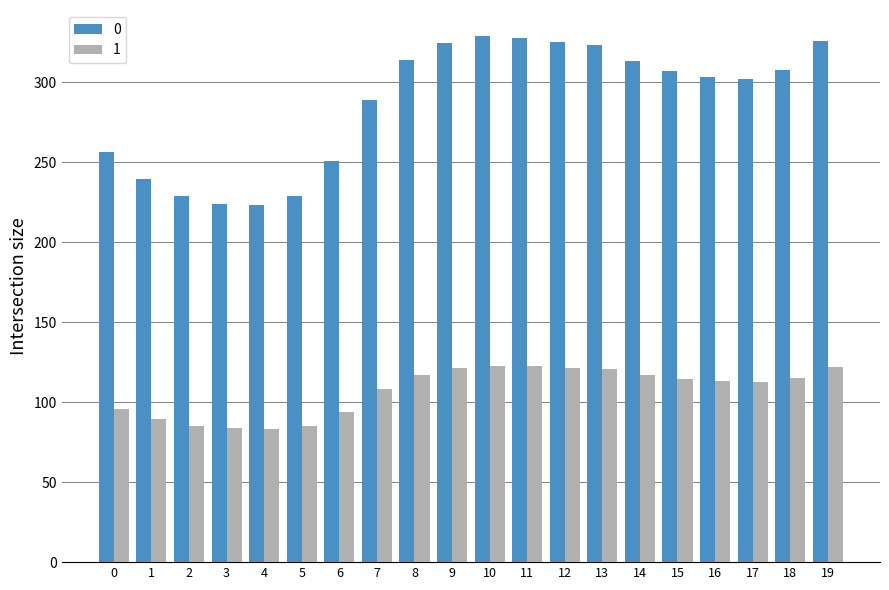

How many bars are there in each group?

2